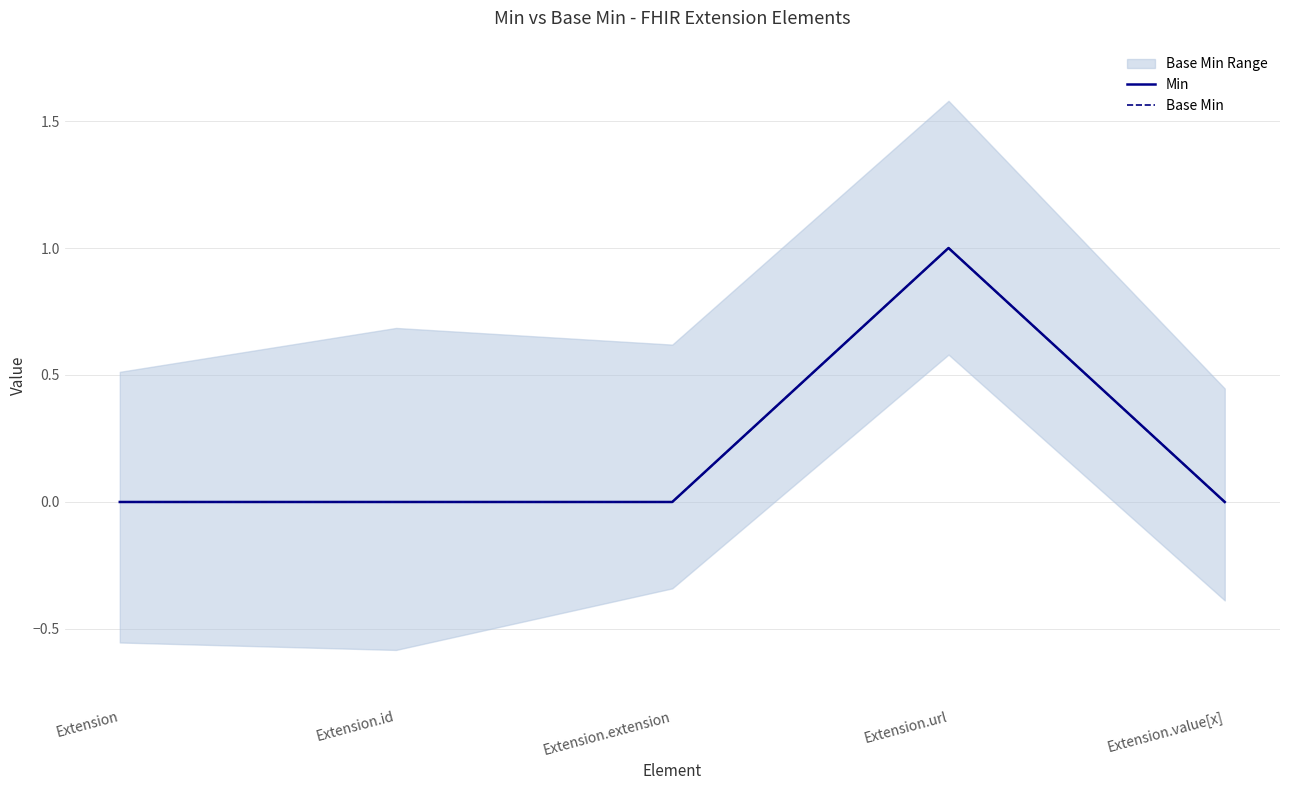

List the labels in order of Base Min value, largest first.

Extension.url, Extension, Extension.id, Extension.extension, Extension.value[x]